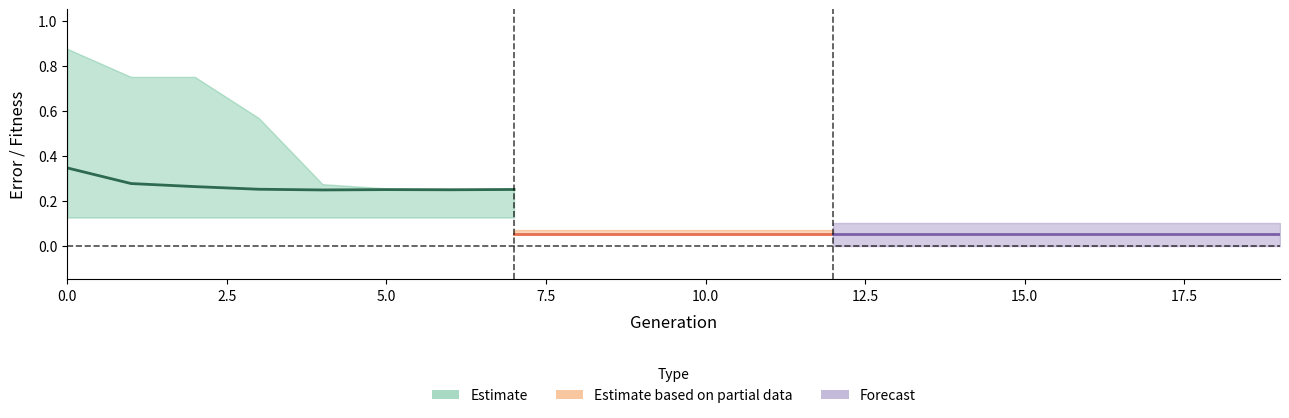

How many Avg error values are between 0 and 1?

20